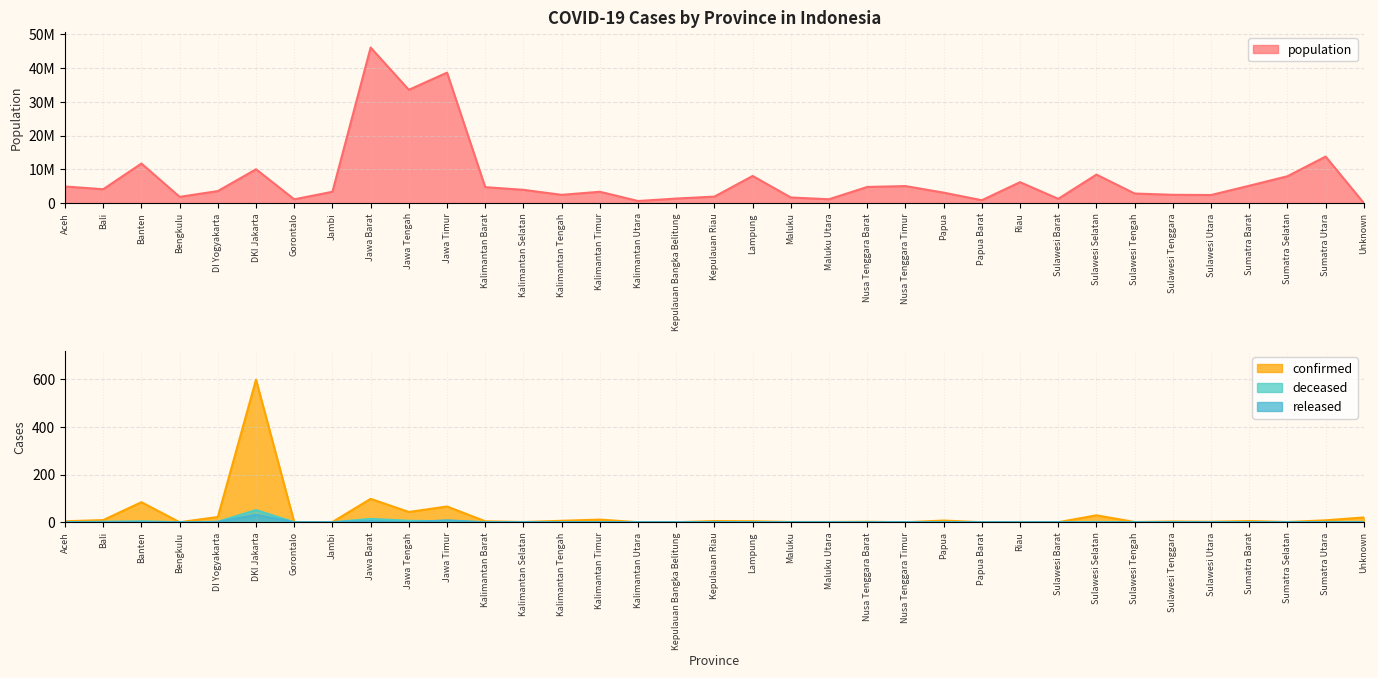

What is the label of the 19th point from the right?

Kepulauan Bangka Belitung